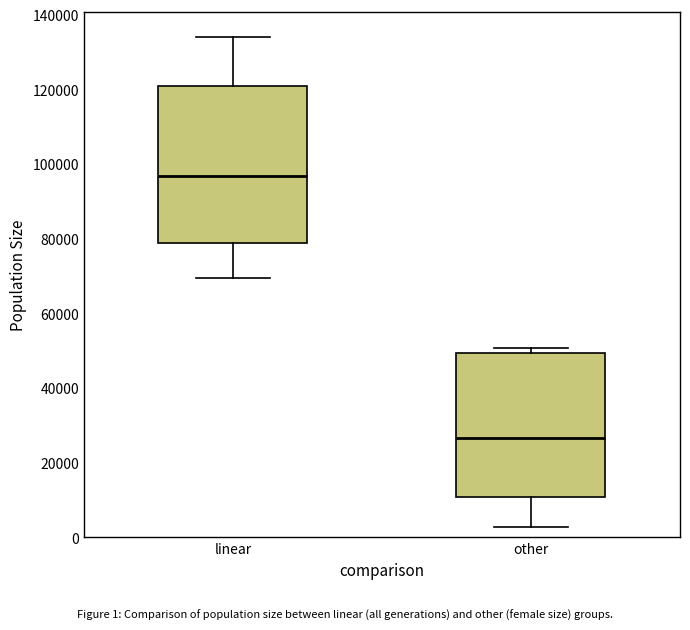

Which box is the tallest, from its lower edge to its upper edge?

linear